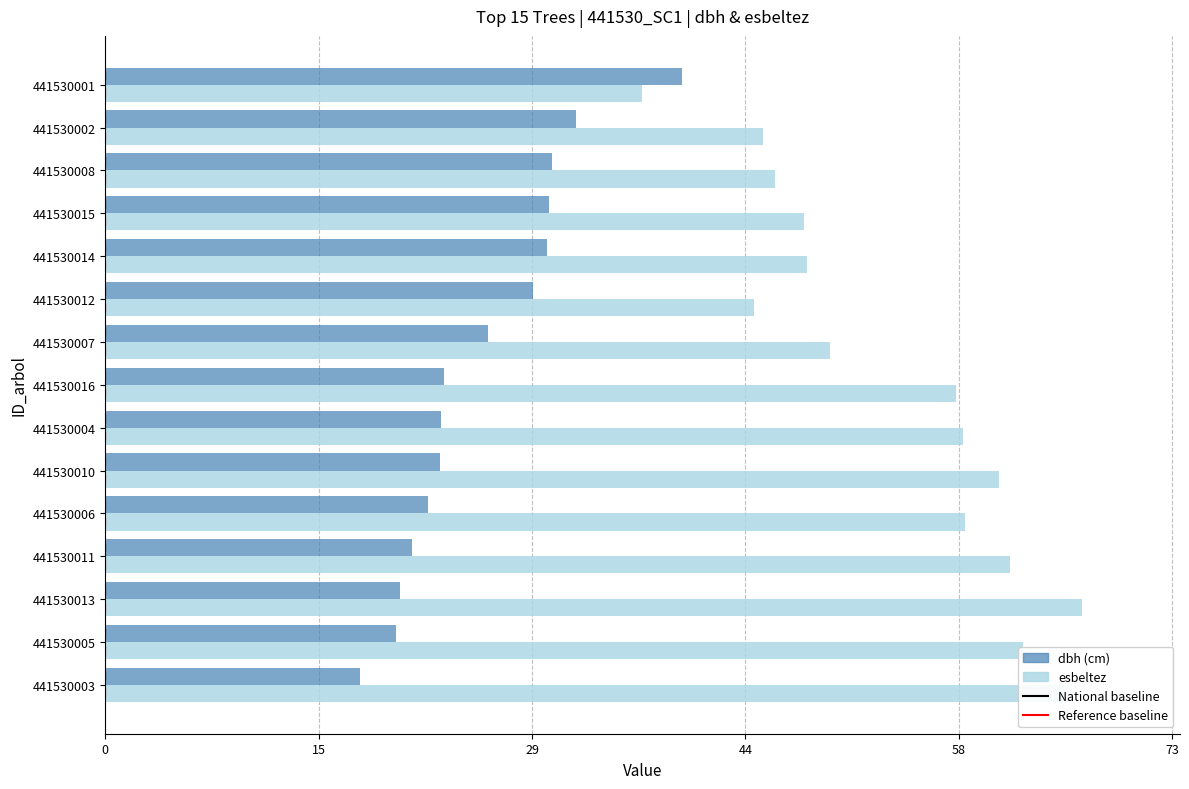

Rank the series at 441530002 from highest to lowest value.

esbeltez, dbh